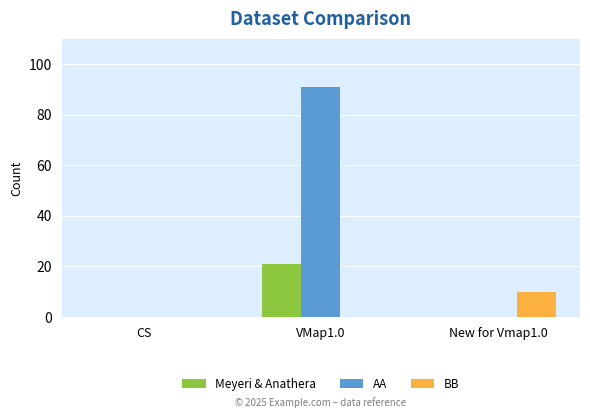

At which category does the chart reach its peak across all series?

VMap1.0